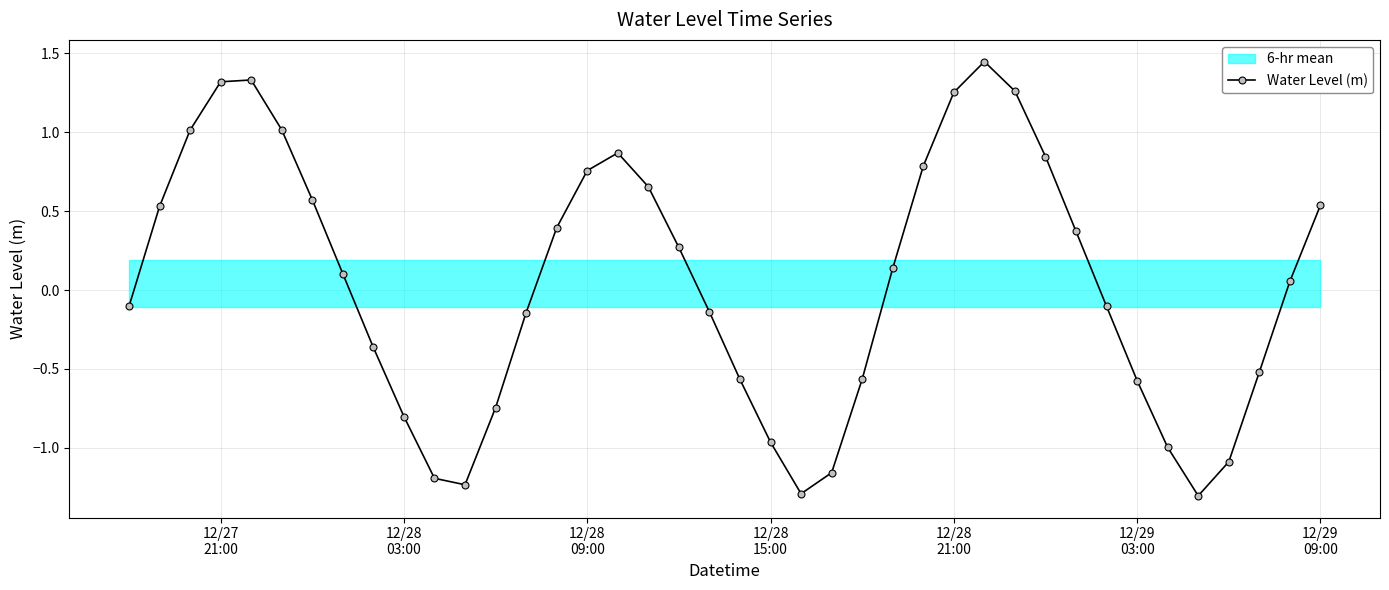

Reading left to right, what are all the values shown in this chart?

-0.1	0.5	1.0	1.3	1.3	1.0	0.6	0.1	-0.4	-0.8	-1.2	-1.2	-0.7	-0.1	0.4	0.8	0.9	0.7	0.3	-0.1	-0.6	-1.0	-1.3	-1.2	-0.6	0.1	0.8	1.3	1.4	1.3	0.8	0.4	-0.1	-0.6	-1.0	-1.3	-1.1	-0.5	0.1	0.5